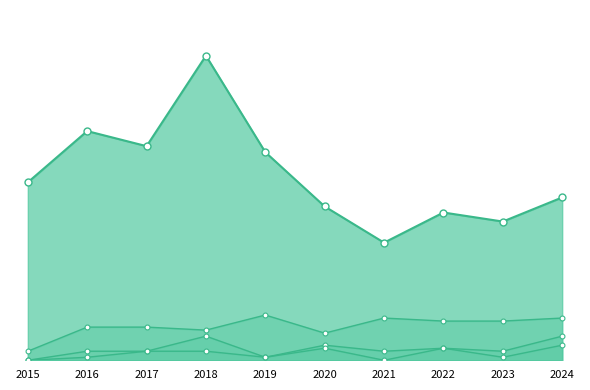

What is the sum of the Total values at 2024 and 2016?

130